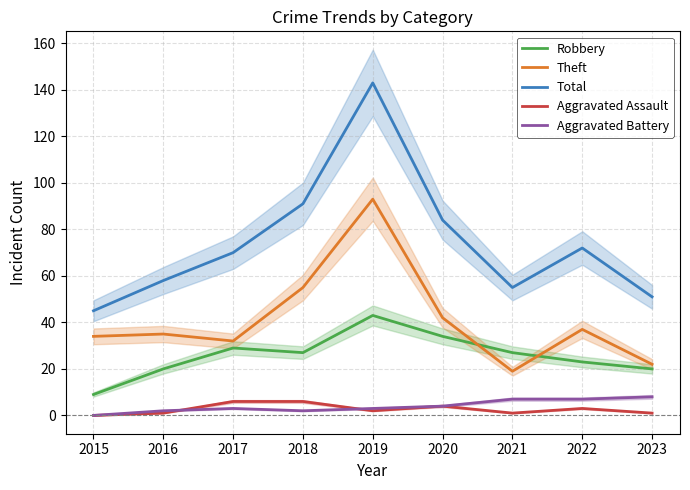

Reading right to left, what are all the values shown in this chart?

Robbery: 2023=20	2022=23	2021=27	2020=34	2019=43	2018=27	2017=29	2016=20	2015=9
Theft: 2023=22	2022=37	2021=19	2020=42	2019=93	2018=55	2017=32	2016=35	2015=34
Total: 2023=51	2022=72	2021=55	2020=84	2019=143	2018=91	2017=70	2016=58	2015=45
Aggravated Assault: 2023=1	2022=3	2021=1	2020=4	2019=2	2018=6	2017=6	2016=1	2015=0
Aggravated Battery: 2023=8	2022=7	2021=7	2020=4	2019=3	2018=2	2017=3	2016=2	2015=0